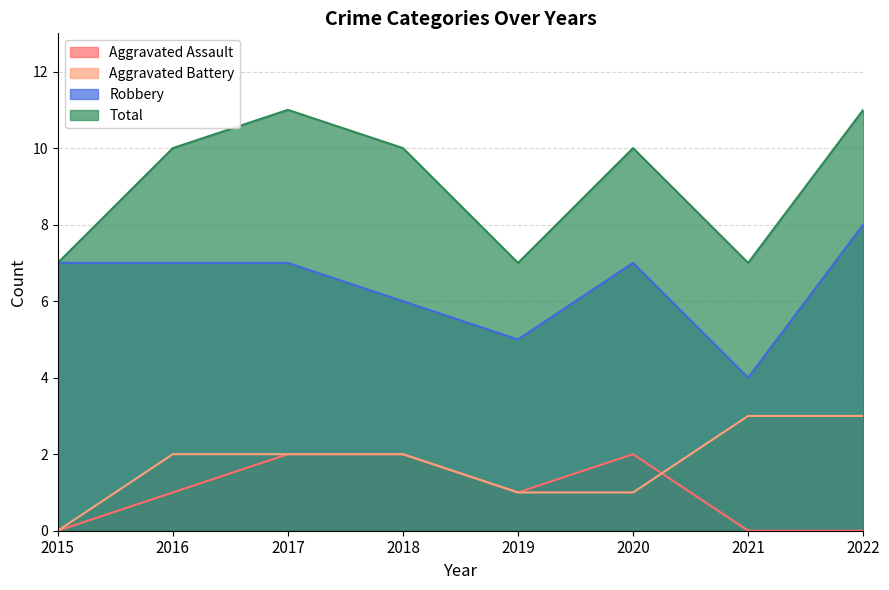

The value of Aggravated Battery at 2016 is 1. True or false?

False